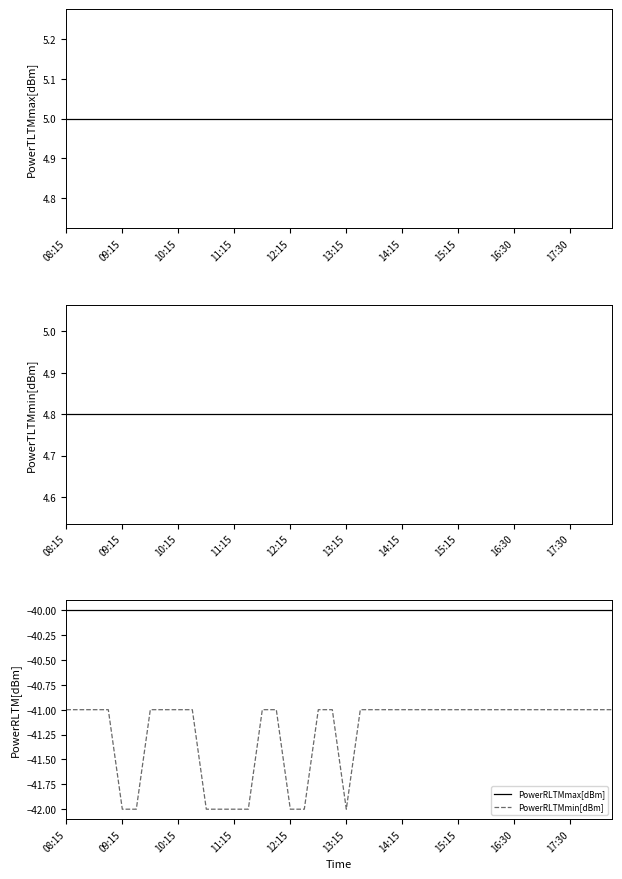

True or false: PowerRLTMmin[dBm] has more than 1 interior local peaks.

False